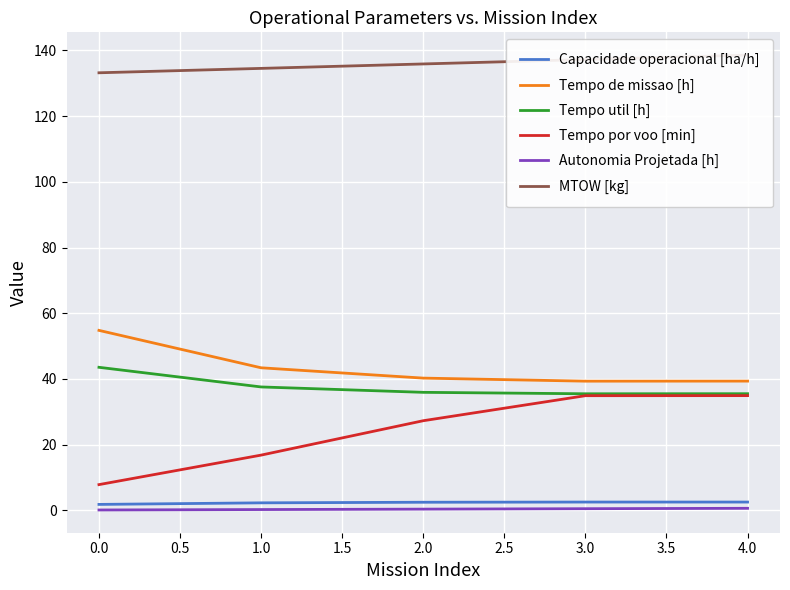

Which series has the largest range (max minus min)?

Tempo por voo [min]